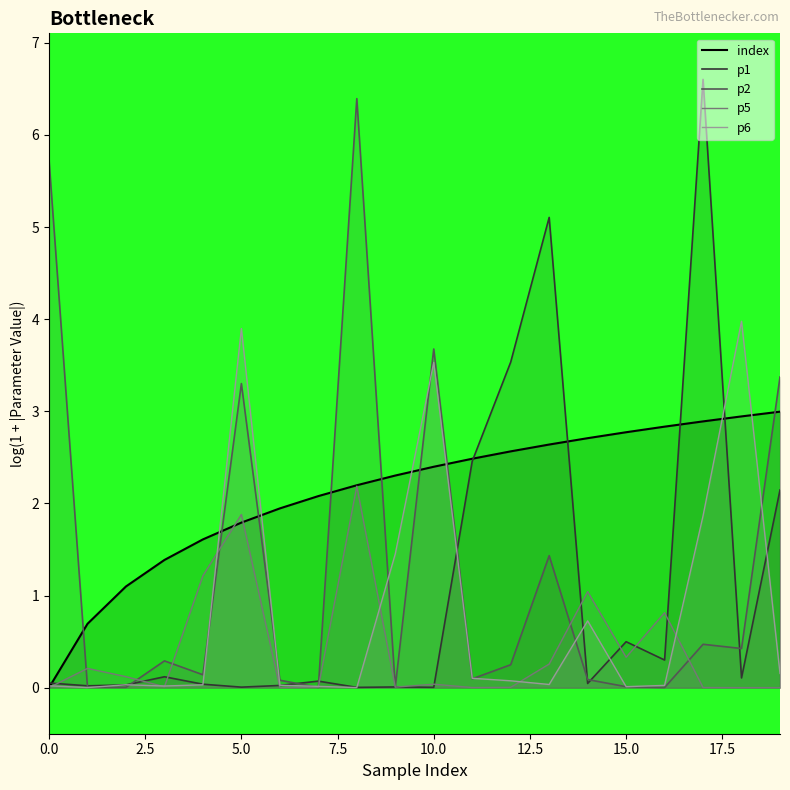

What is the difference between the highest and lowest values at 13?

5.1